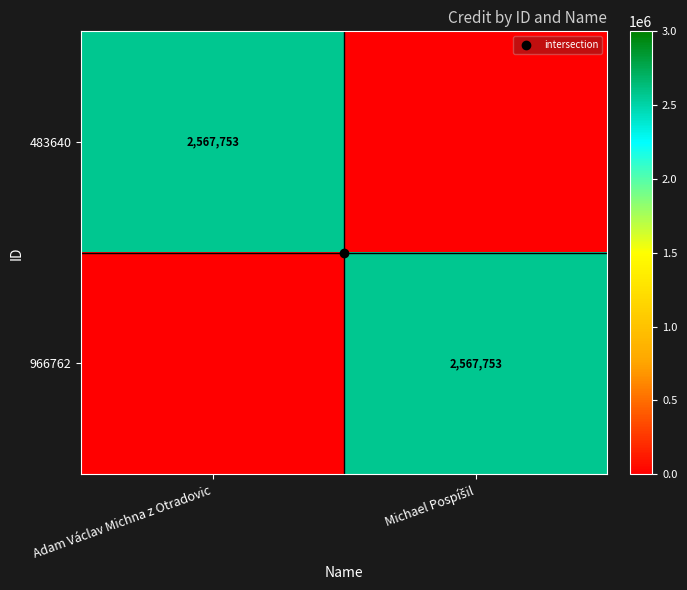

What is the total value across all series at Michael Pospíšil?

2567753